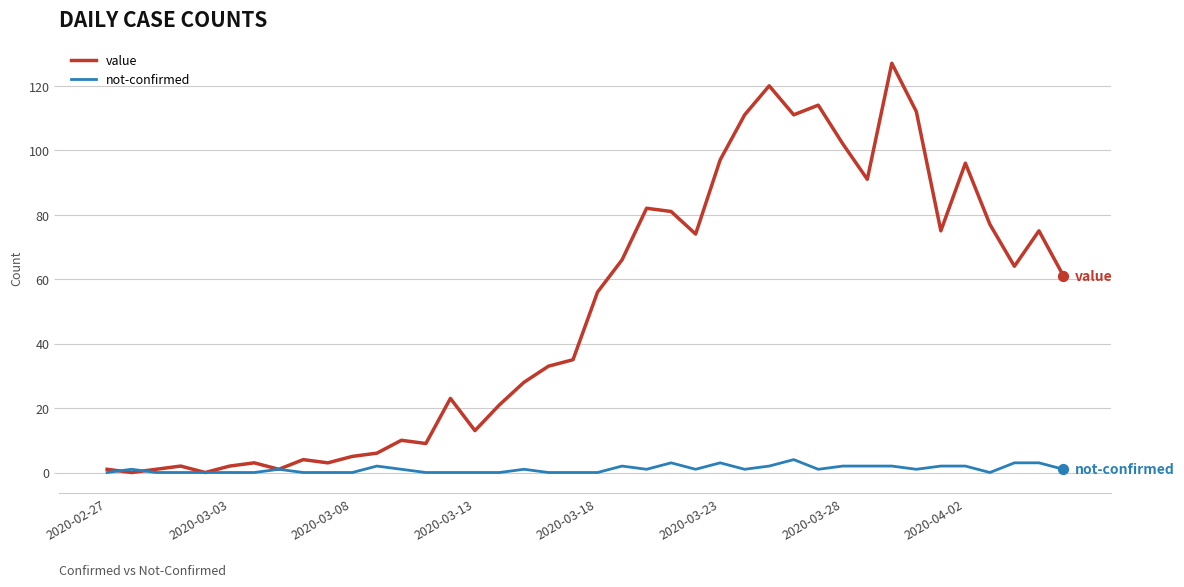

Which series has the largest total across all categories?

value